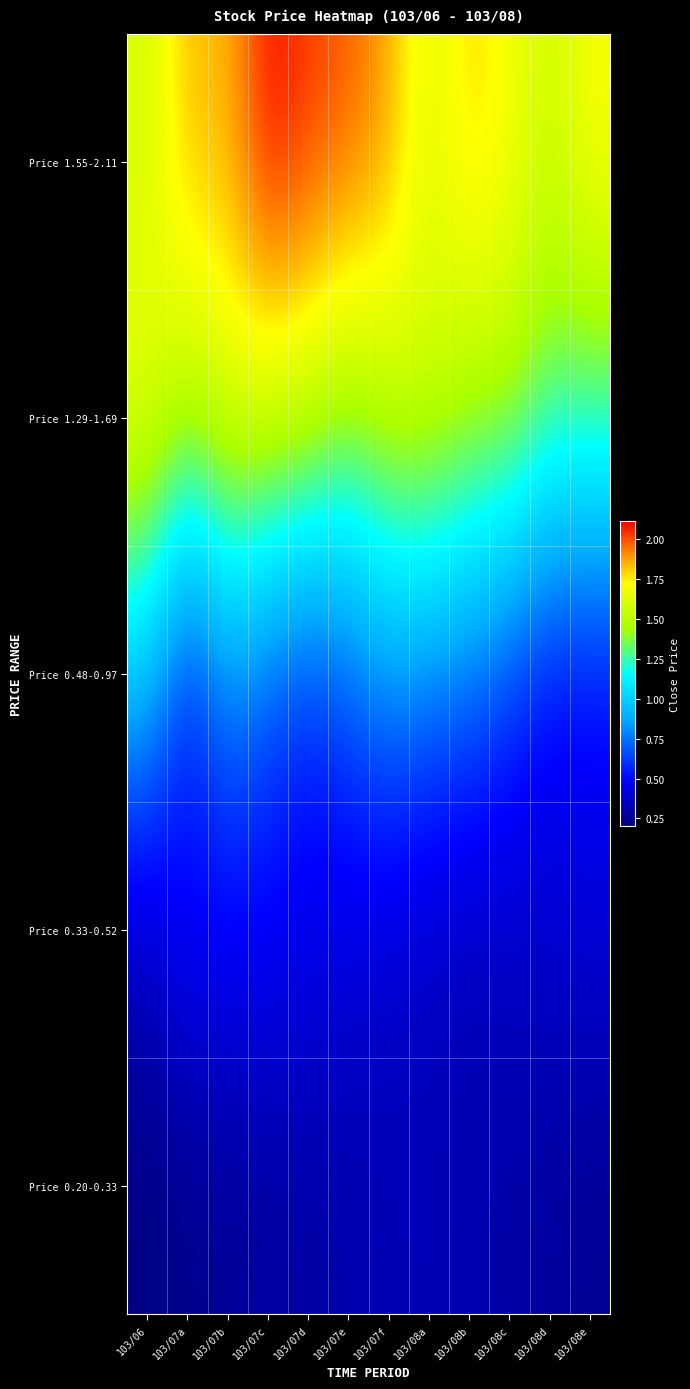

Rank the series at 103/08c from highest to lowest value.

Price 1.55-2.11, Price 1.29-1.69, Price 0.48-0.97, Price 0.33-0.52, Price 0.20-0.33